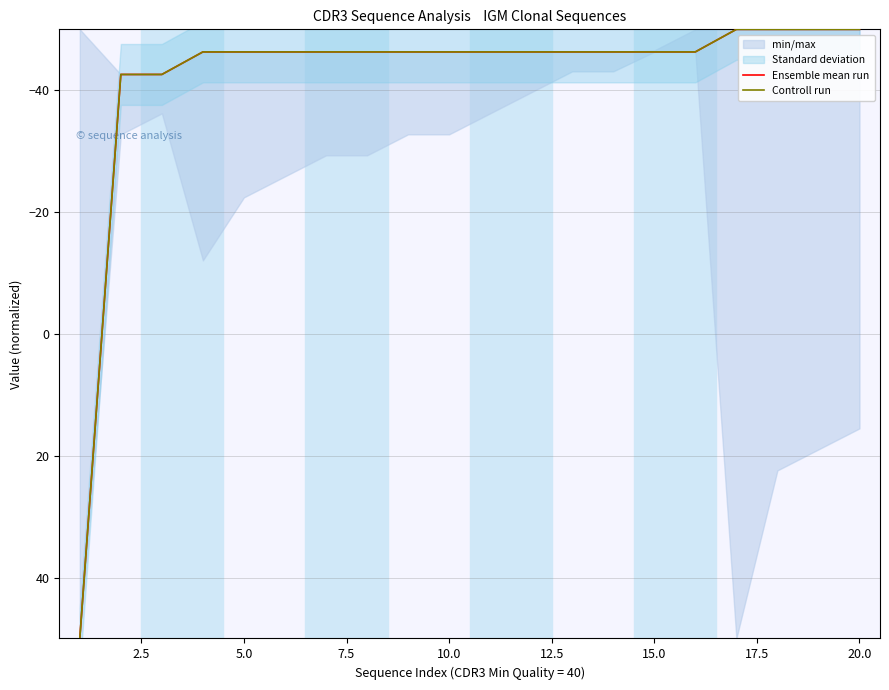

Which series has the largest total across all categories?

Ensemble mean run